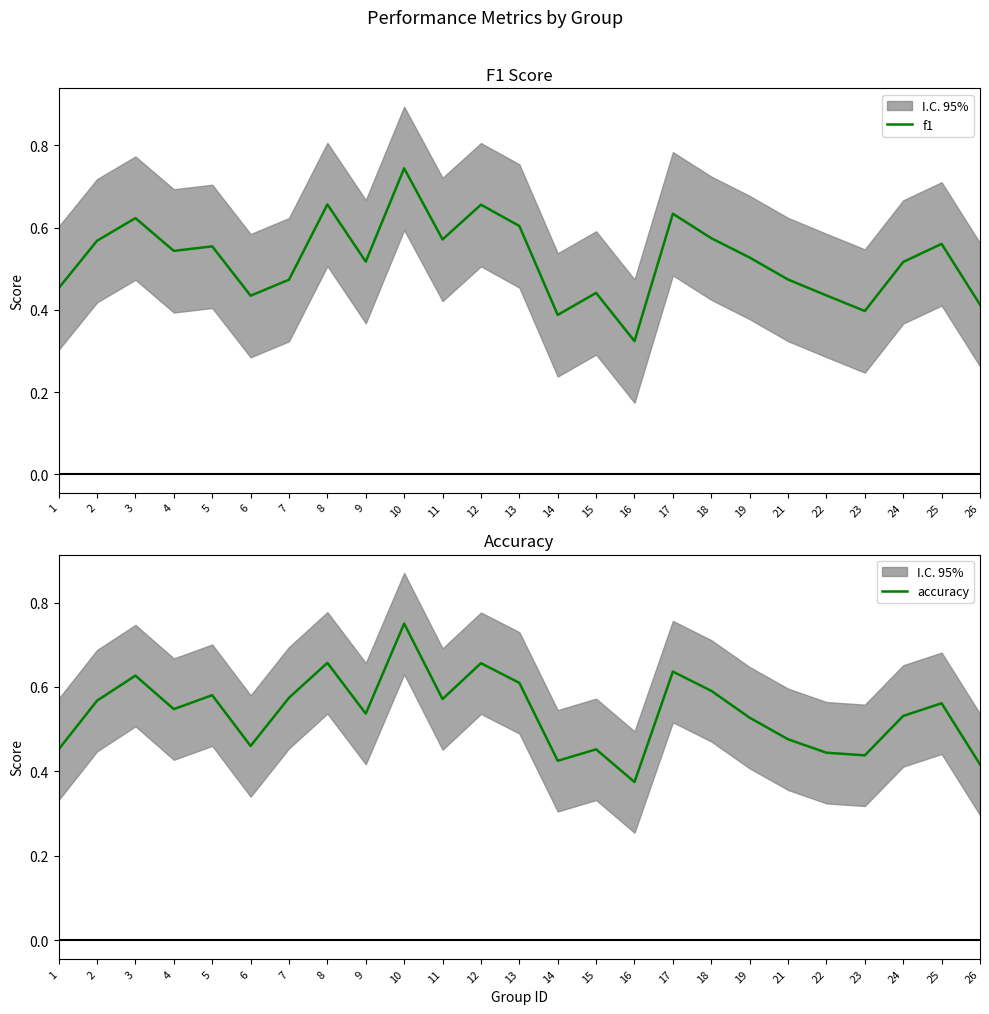

At which category is the sum across all series the highest?

10